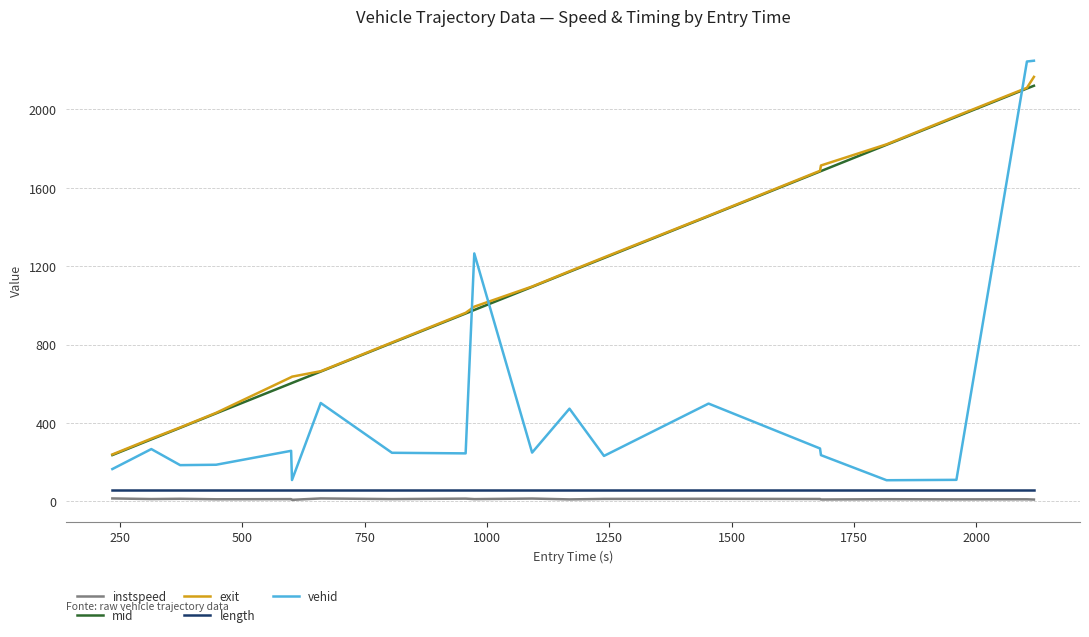

True or false: mid and vehid intersect in this chart.

True